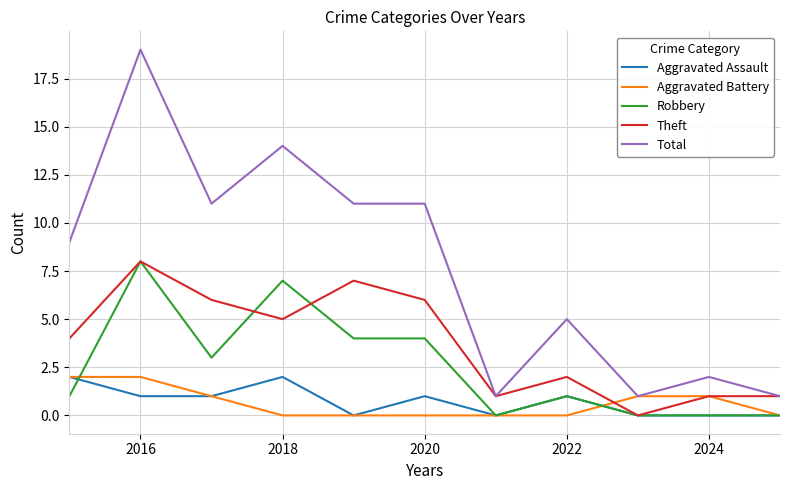

True or false: Aggravated Assault and Total intersect in this chart.

False